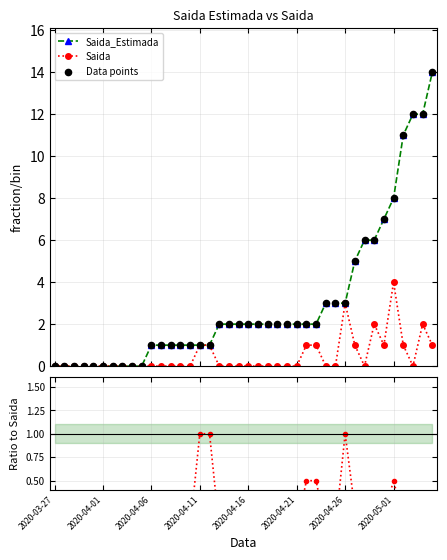

At which category is the sum across all series the highest?

39